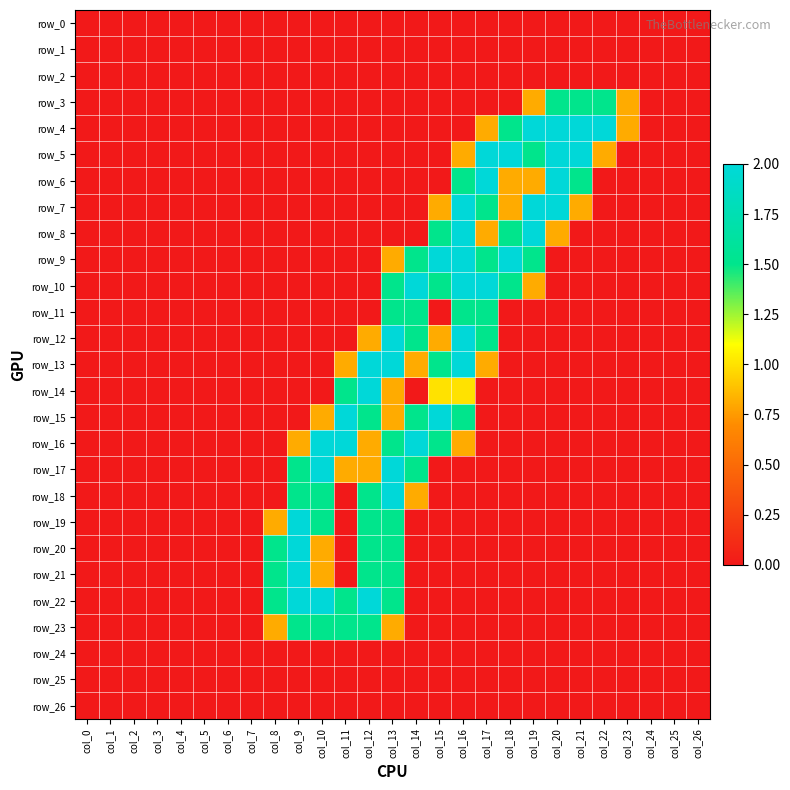

At how many categories does at least one series exceed 0?

16